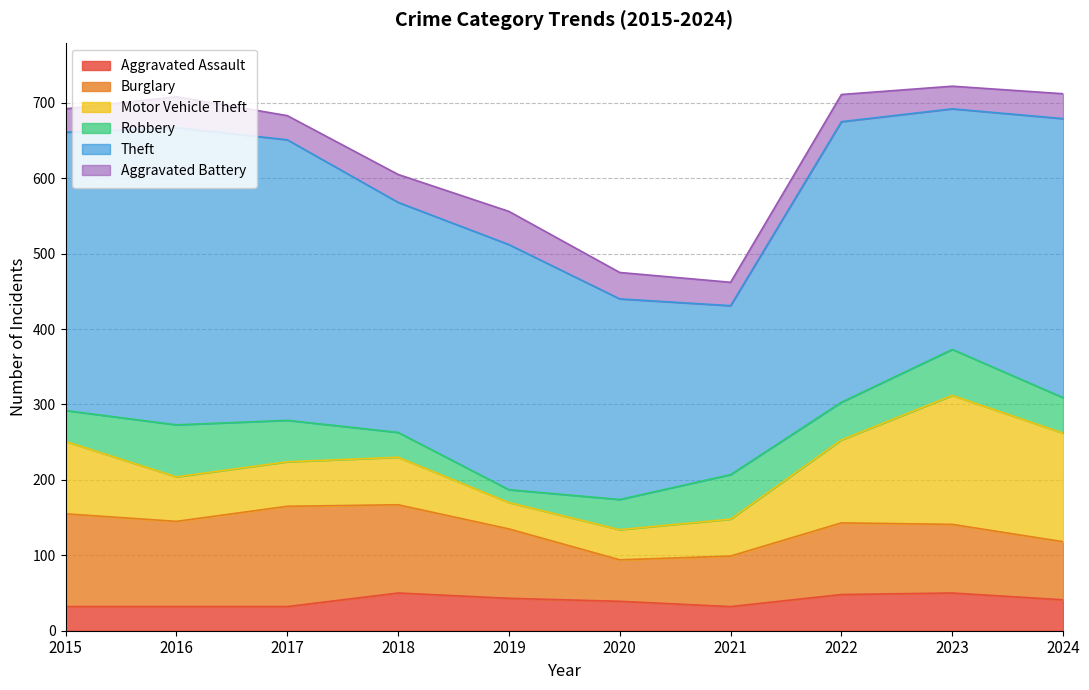

Is it true that Motor Vehicle Theft equals 63 at 2018?

True